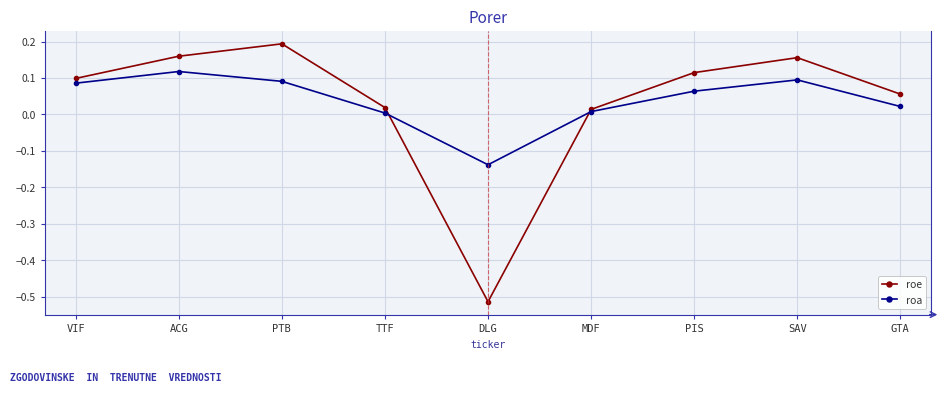

The roe series shows 0.2 at PIS. True or false?

False